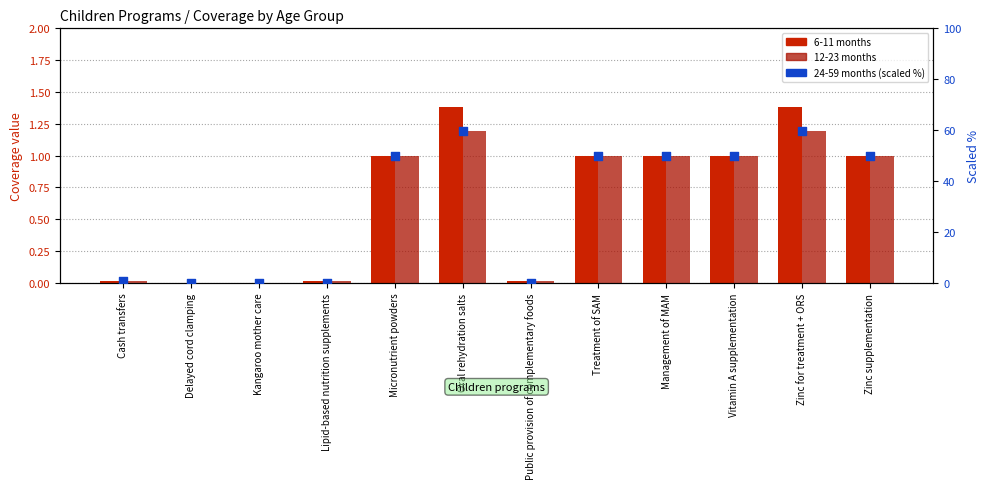

Which series has the largest total across all categories?

24-59 months (scaled %)